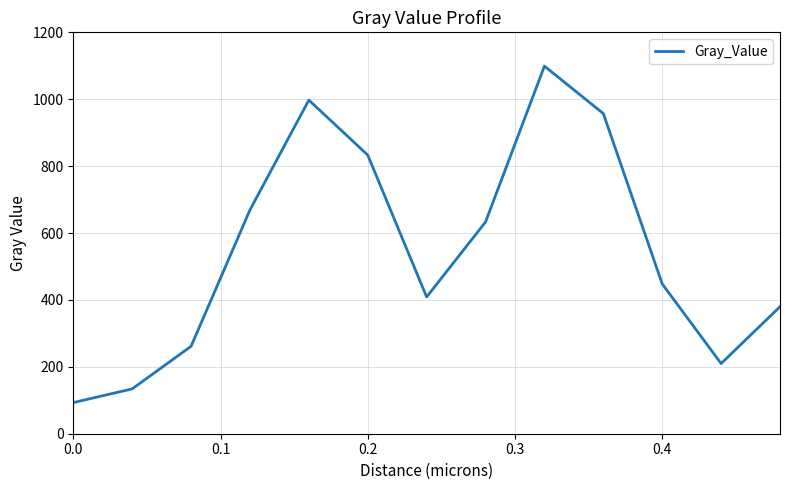

What is the greatest value displayed?

1099.0